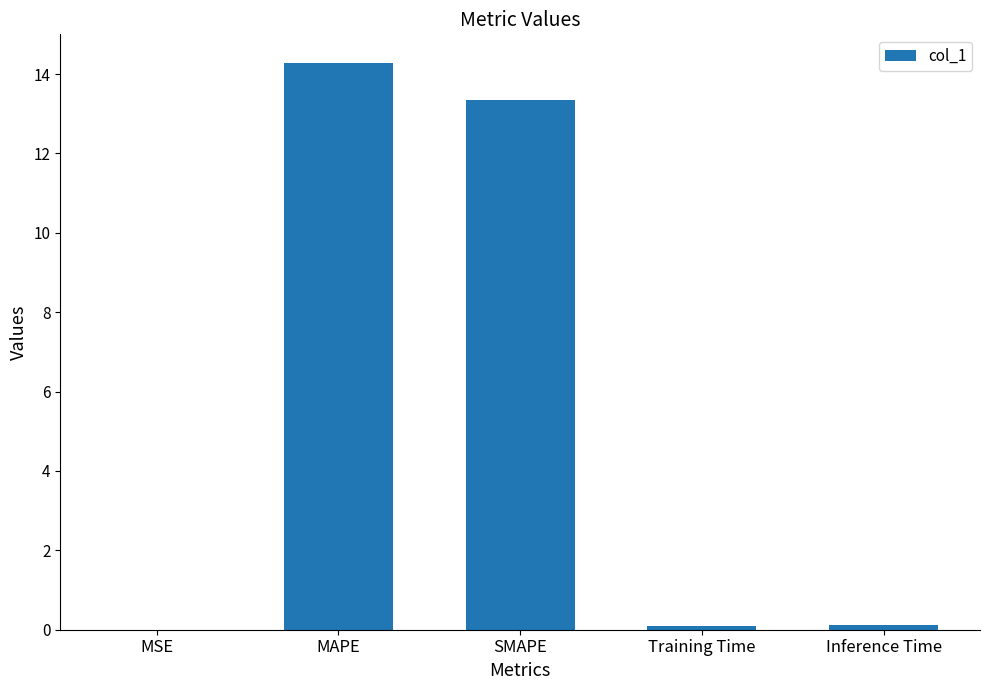

Between MSE and SMAPE, which is larger?

SMAPE